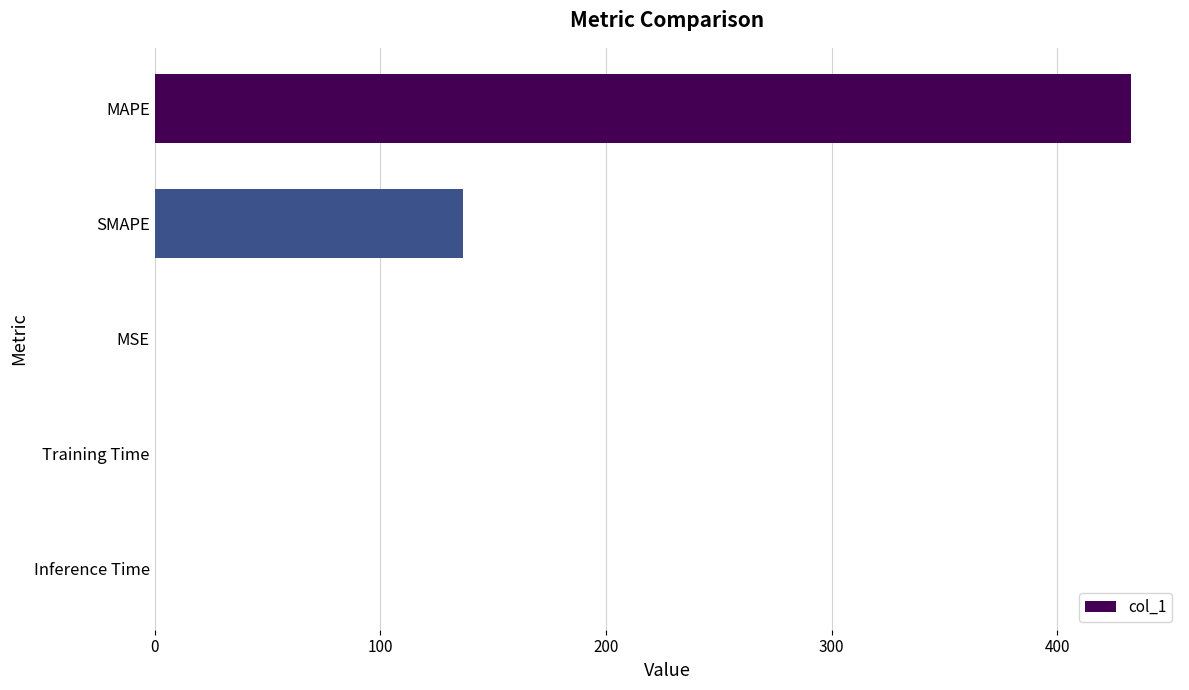

Between MAPE and MSE, which is larger?

MAPE